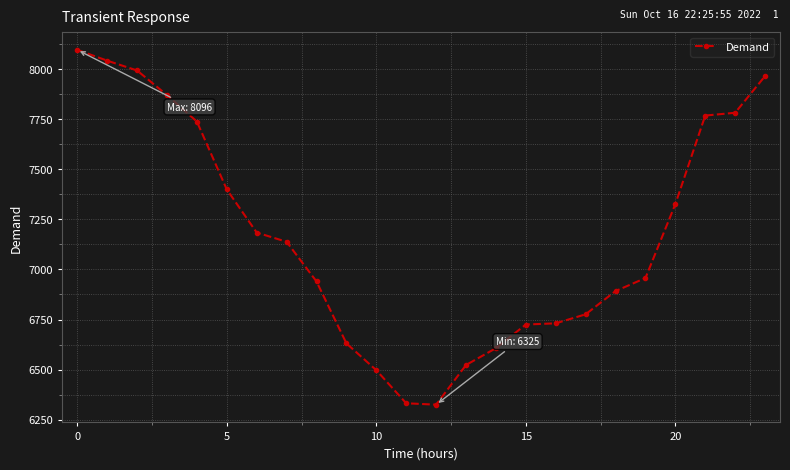

What is the greatest value displayed?

8096